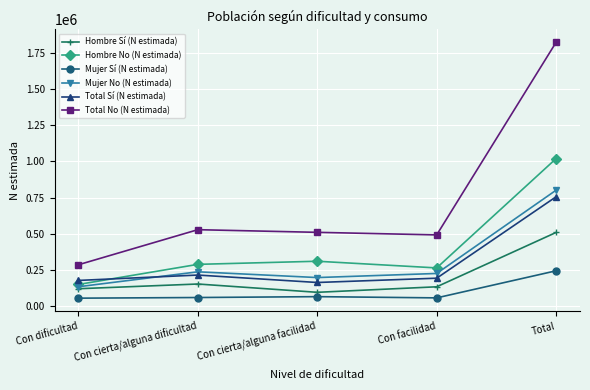

What is the maximum value for Mujer Sí (N estimada)?

245989